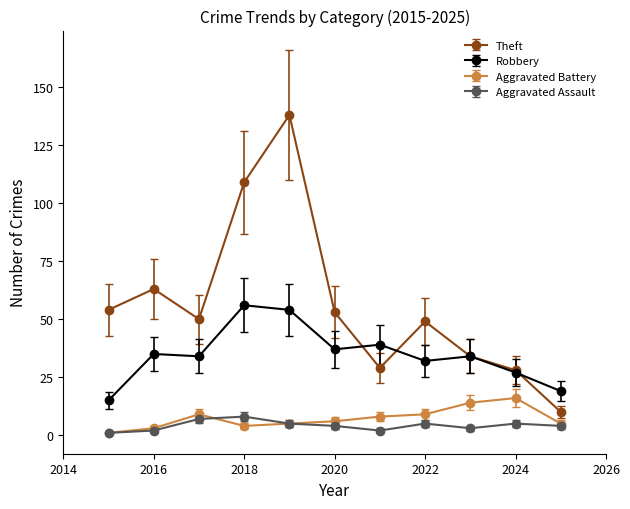

Does the chart have visible grid lines?

No